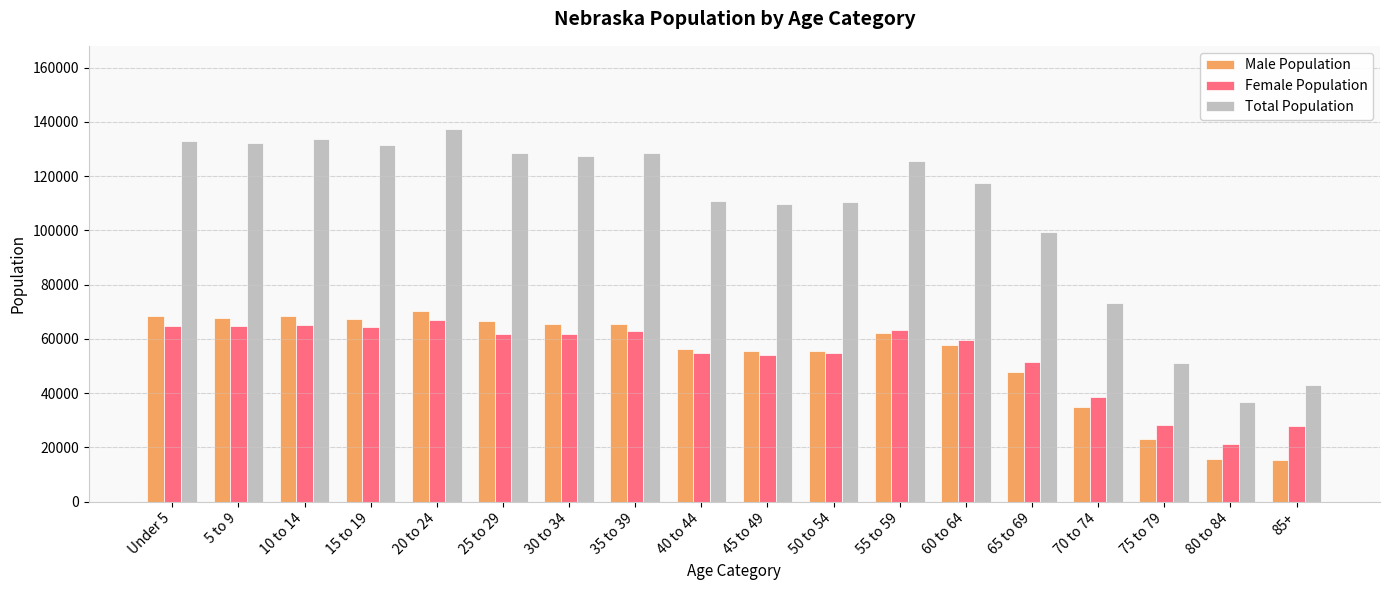

How many values in the Female Population series are below 61847?

9